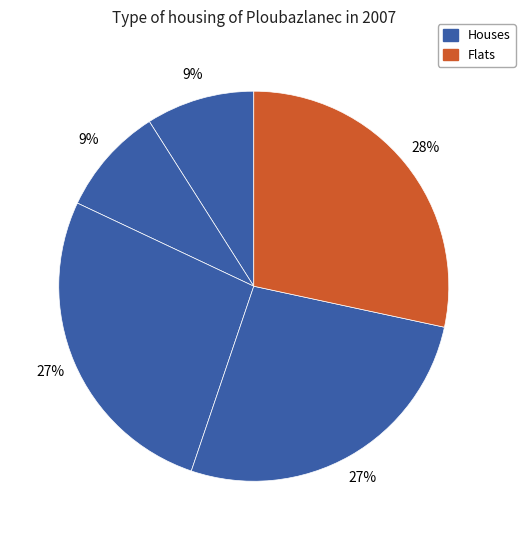

To the nearest percent, what is the difference between the largest and smallest slice percentages?

19%